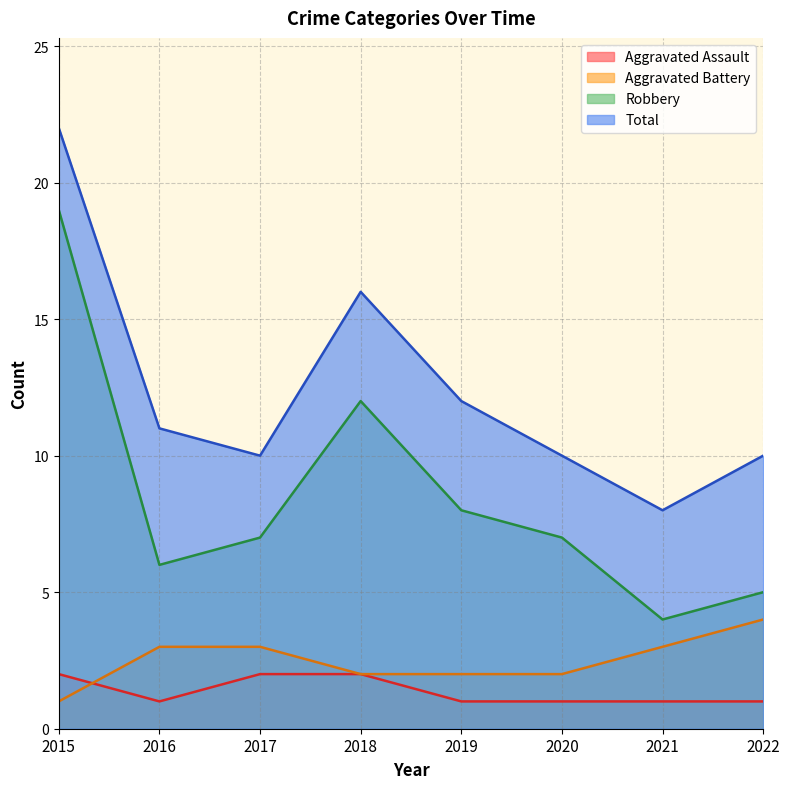

Count the Aggravated Battery values in the range 2 to 3.

6